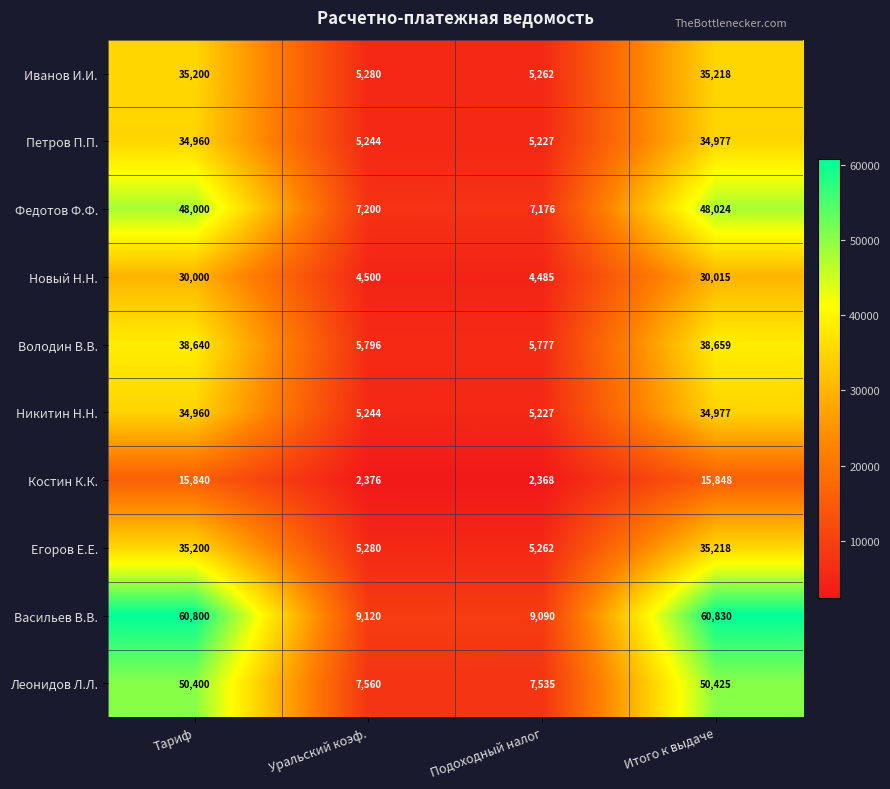

The value of Петров П.П. at Уральский коэф. is 1327. True or false?

False